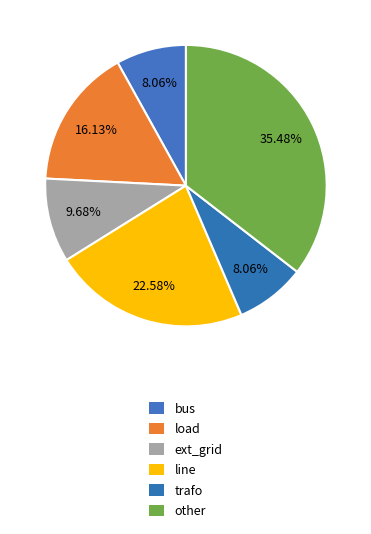

How many segments does this pie chart have?

6